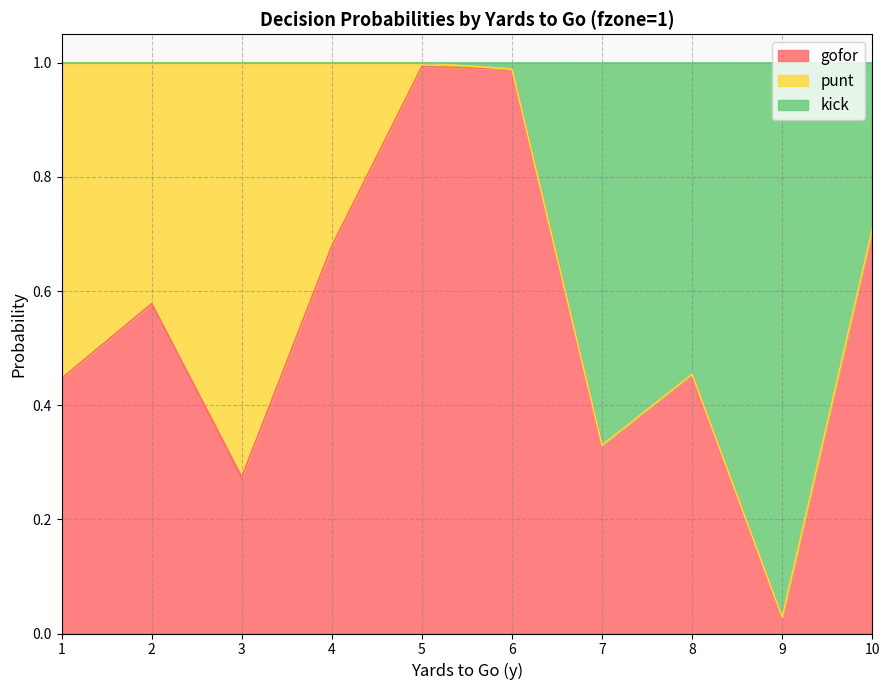

What is the difference between the maximum and minimum values in the gofor series?

1.0